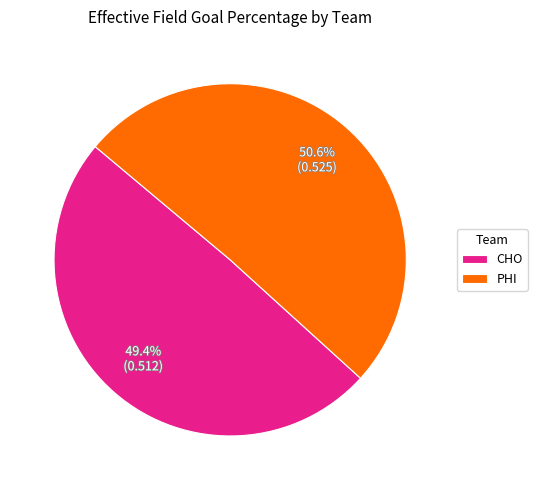

What percentage is NOT represented by CHO?

50.6%